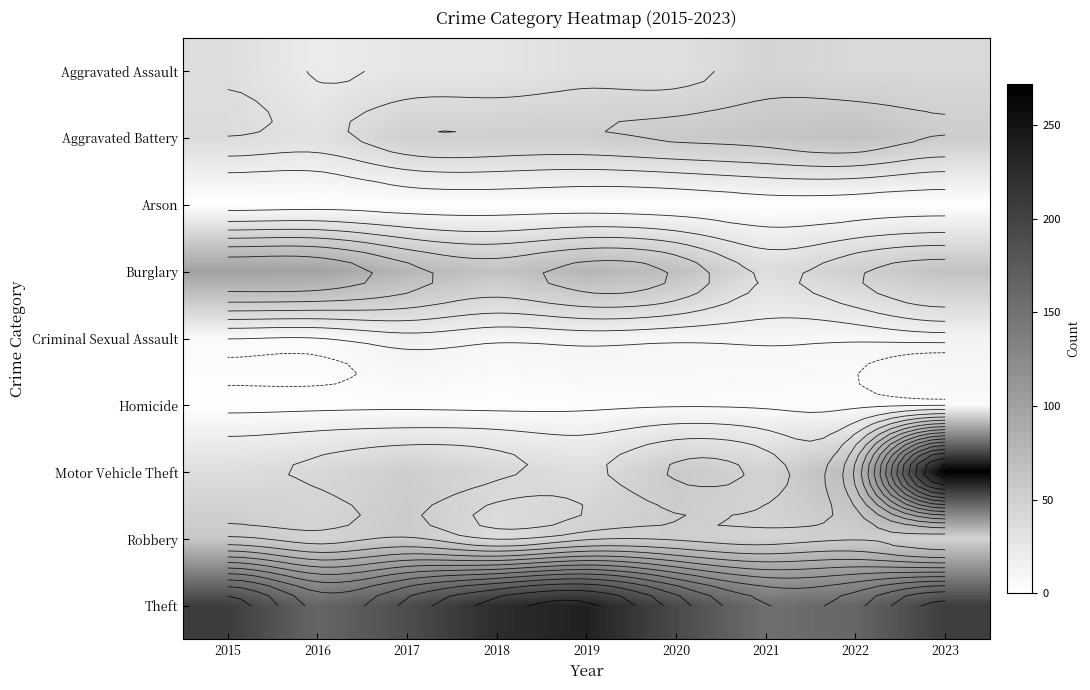

True or false: Motor Vehicle Theft has a value of 56 at 2018.

False